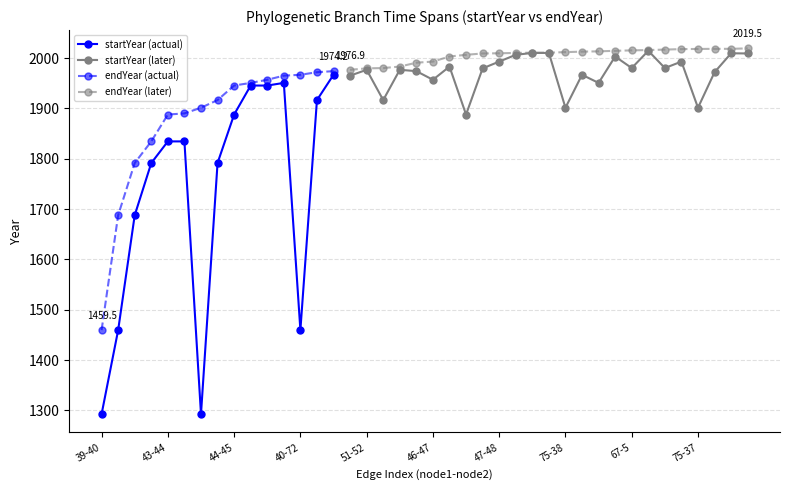

True or false: startYear has a value of 2010.4 at 62-25.

True